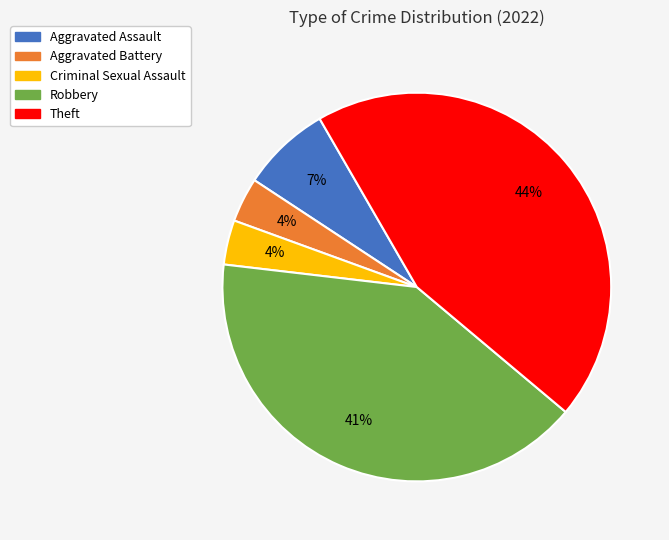

Is the sum of Aggravated Battery and Aggravated Assault greater than half?

No